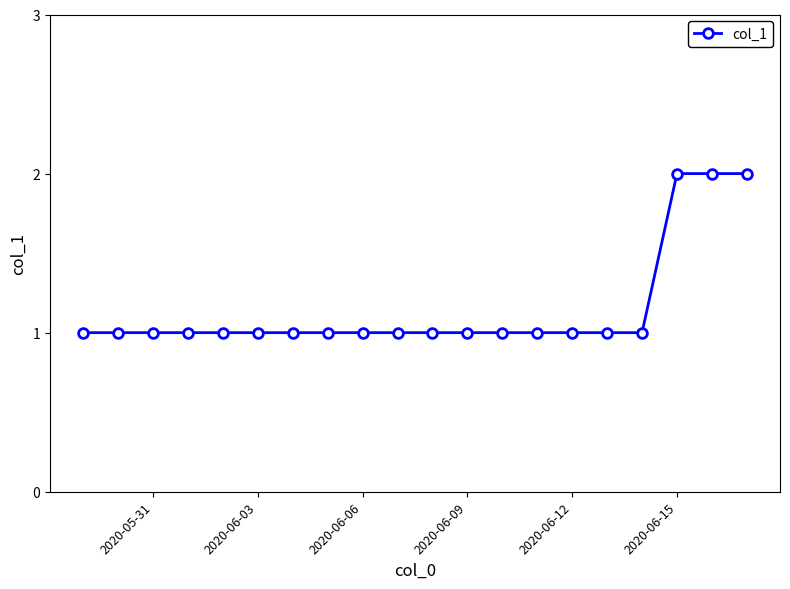

Is this an area chart (filled region under the line)?

No